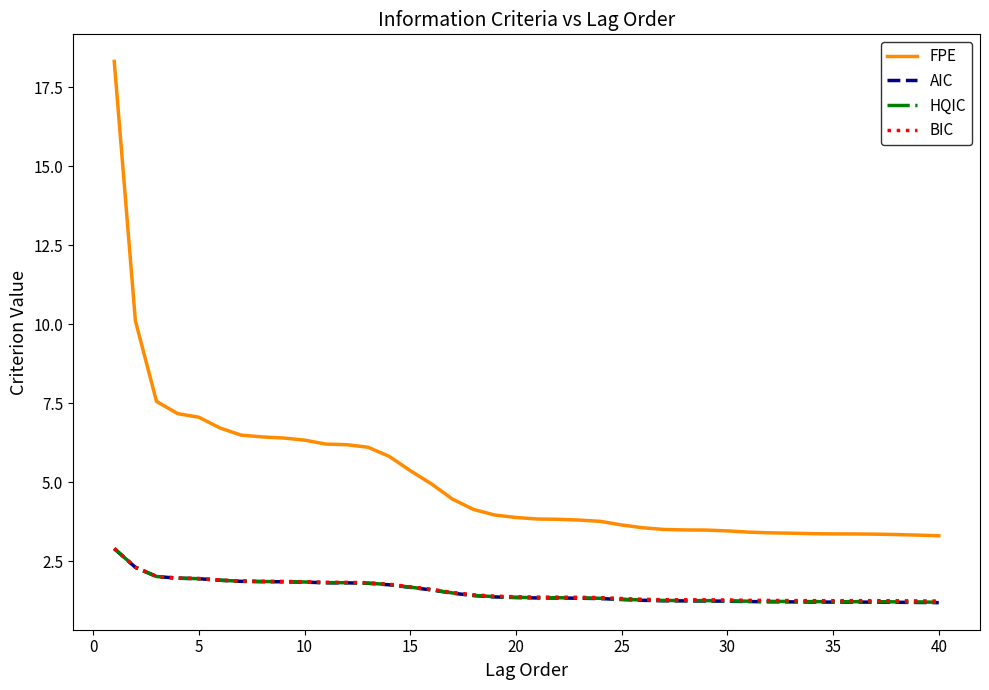

Count the number of data series in this chart.

4